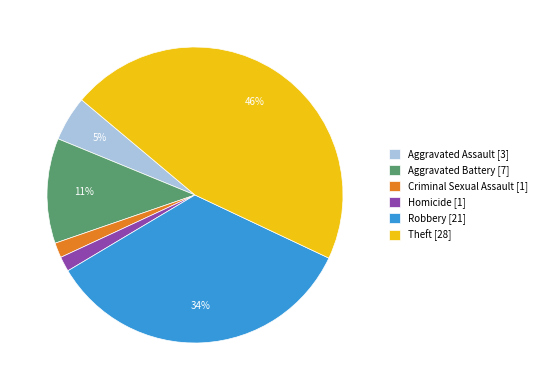

Do Theft [28] and Aggravated Battery [7] together represent more than half of the pie?

Yes